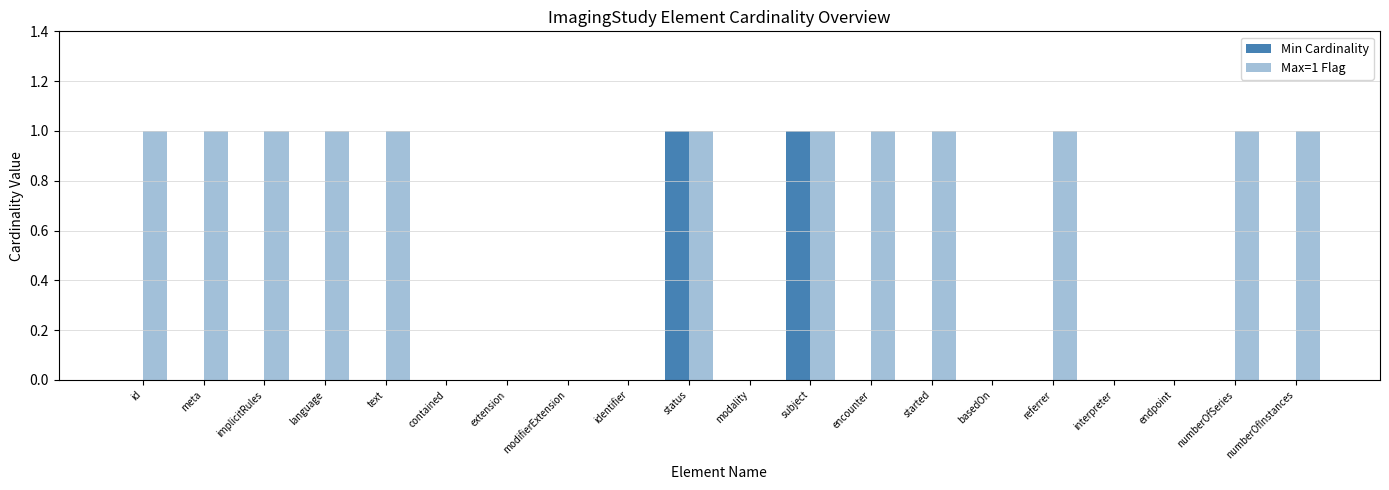

What is the average value of the Max=1 Flag series?

1